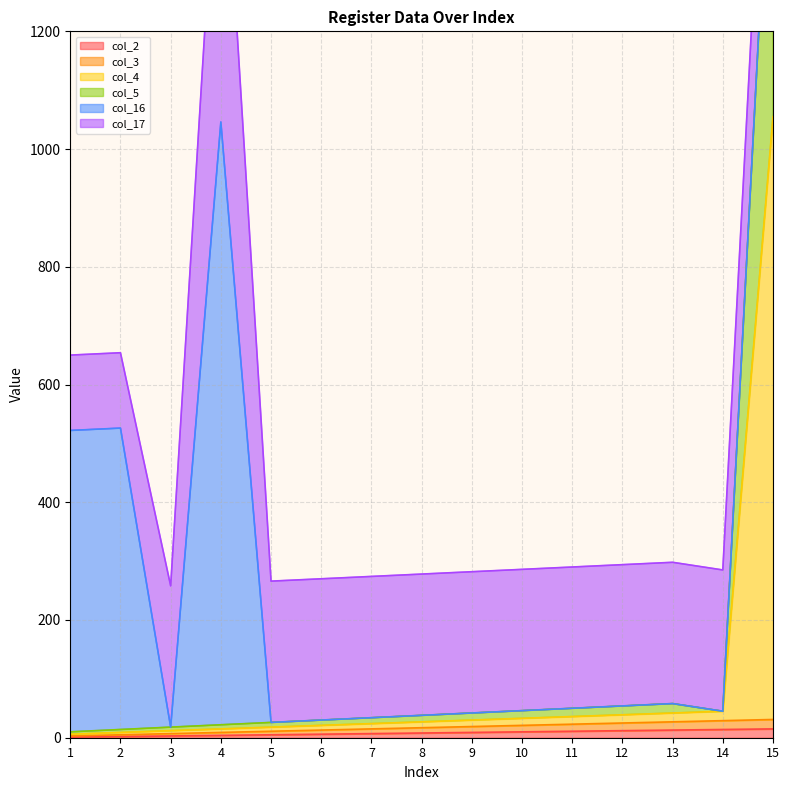

What is the spread (max minus min) of values at 15?

1640